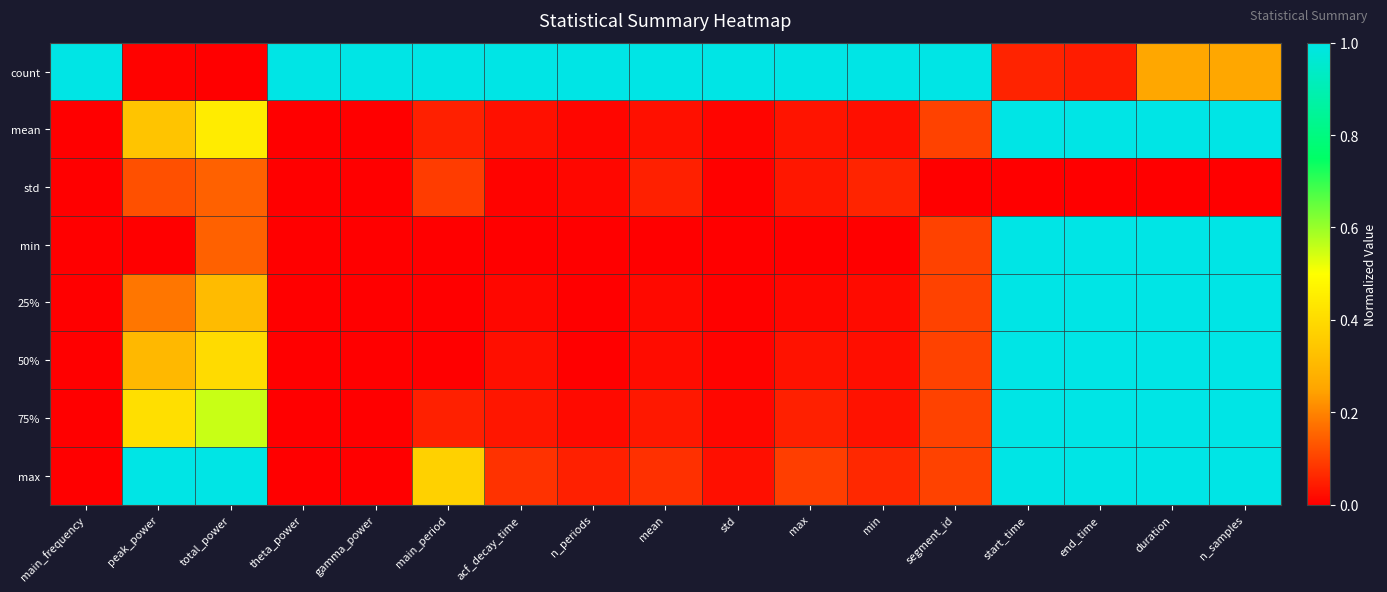

Which series has the widest spread of values?

count